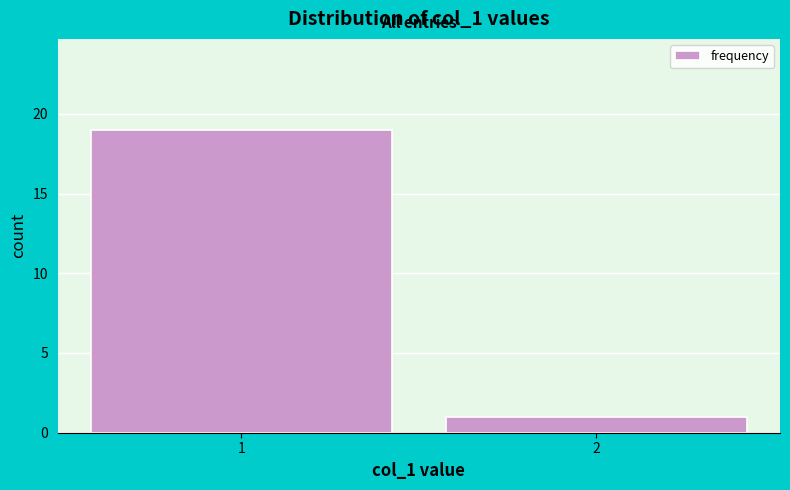

Reading right to left, list all the values displayed in this chart.

2=1	1=19